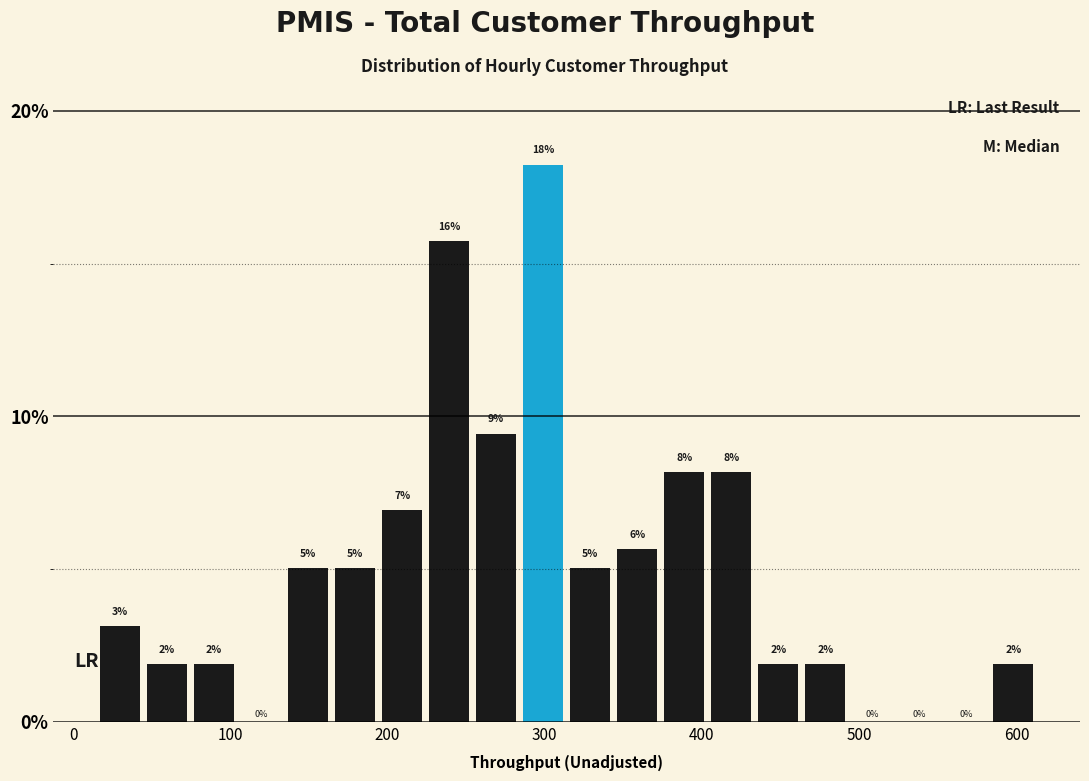

Read against the x-axis, roughly where is the centre of the tallest bar?

300